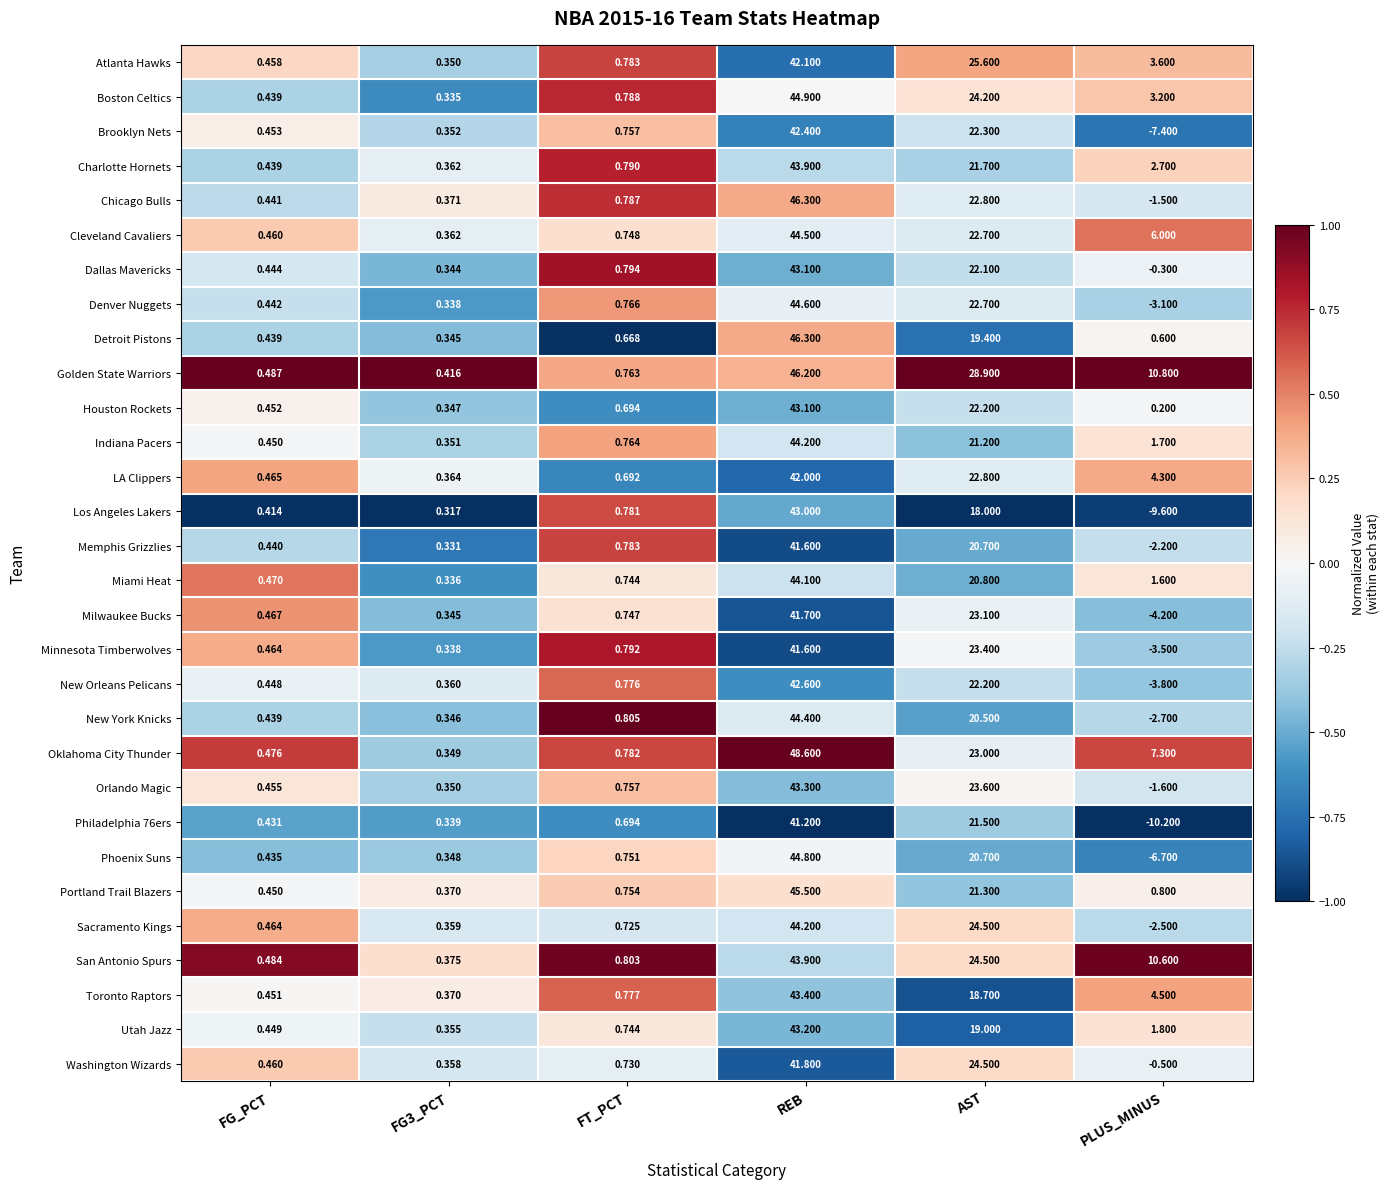

Which category has the lowest value across all series?

PLUS_MINUS